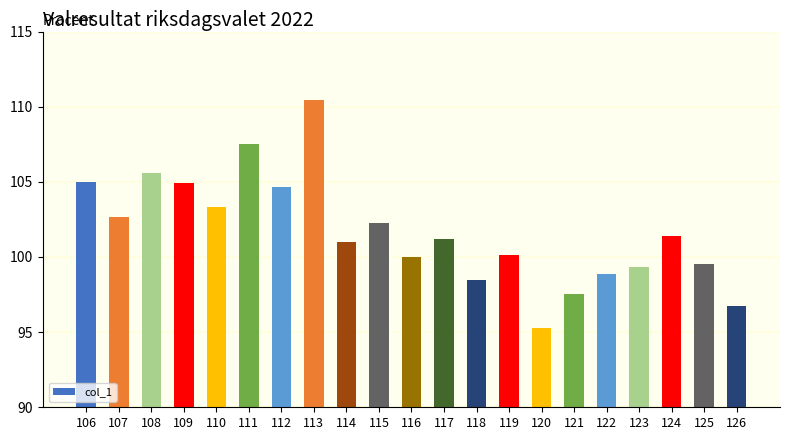

Reading left to right, transcribe all the data shown in this chart.

106=105.0	107=102.7	108=105.6	109=105.0	110=103.3	111=107.5	112=104.7	113=110.4	114=101.0	115=102.3	116=100.0	117=101.2	118=98.4	119=100.1	120=95.3	121=97.5	122=98.9	123=99.3	124=101.4	125=99.5	126=96.8